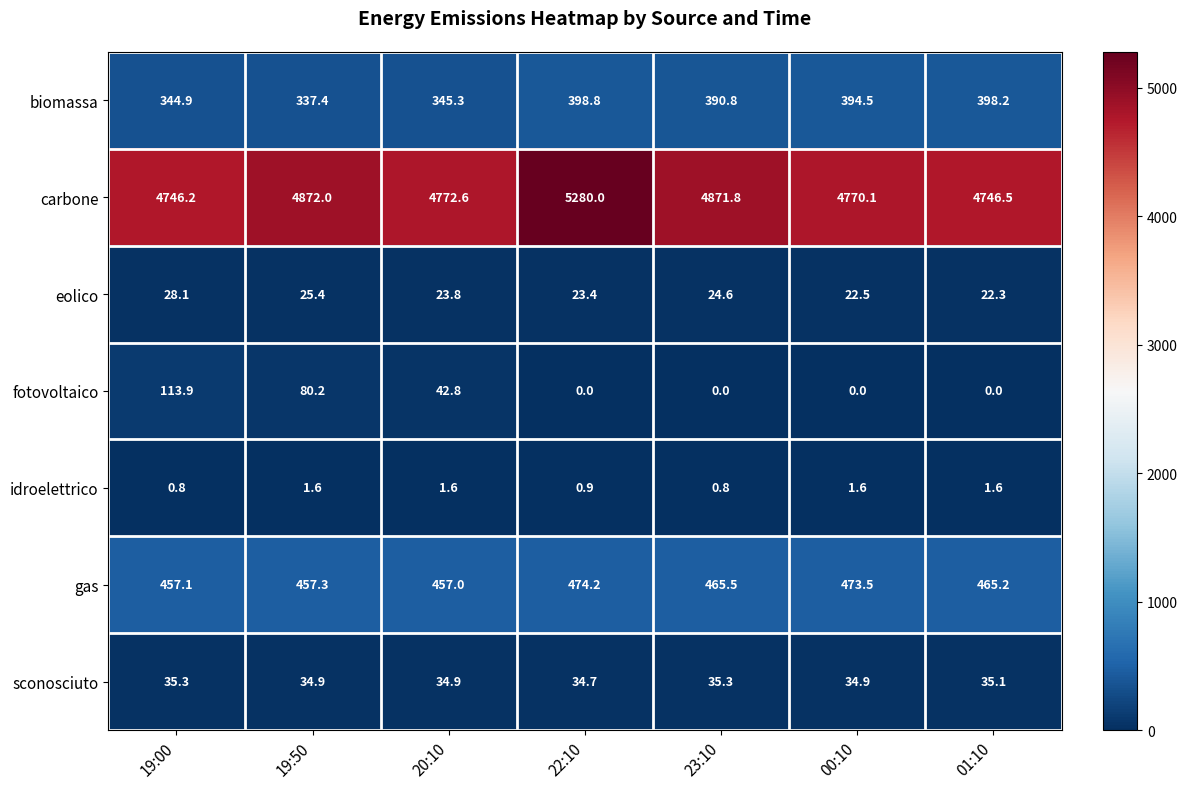

What is the minimum value for eolico?

22.3